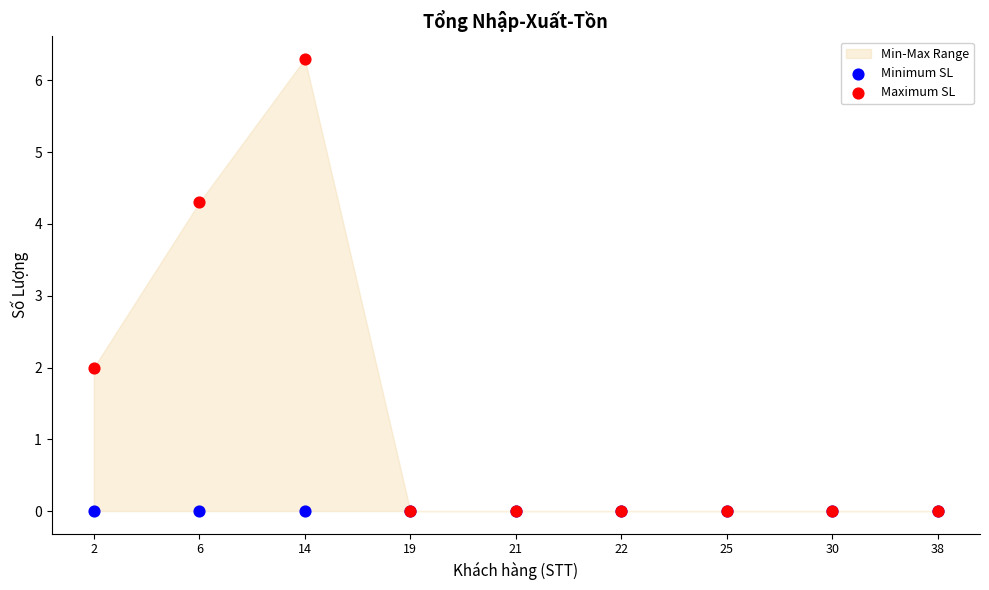

Across all series, what Y value is closest to 3?

2.0